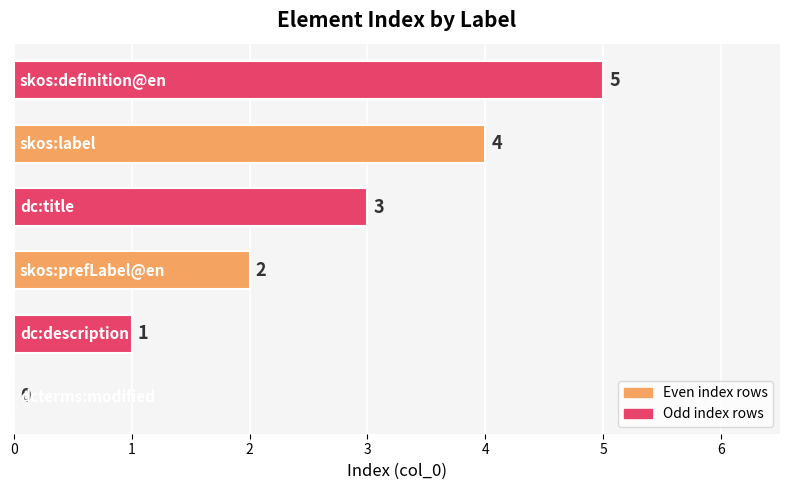

How many values are between 1 and 4?

4